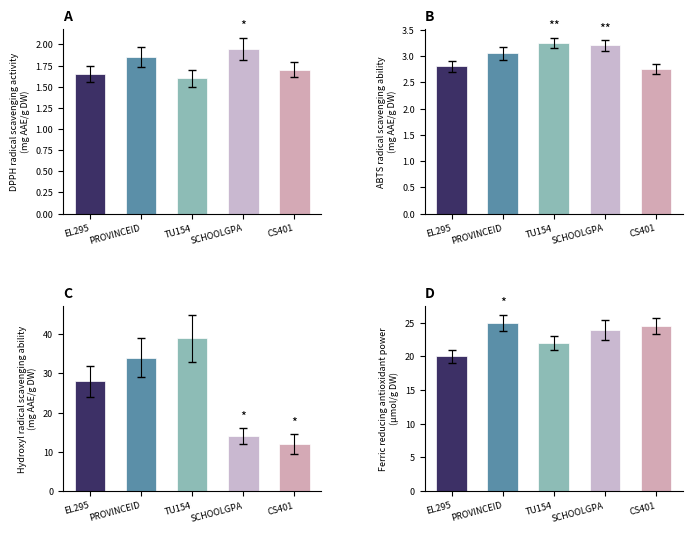

What is the label of the 1st bar from the right?

CS401